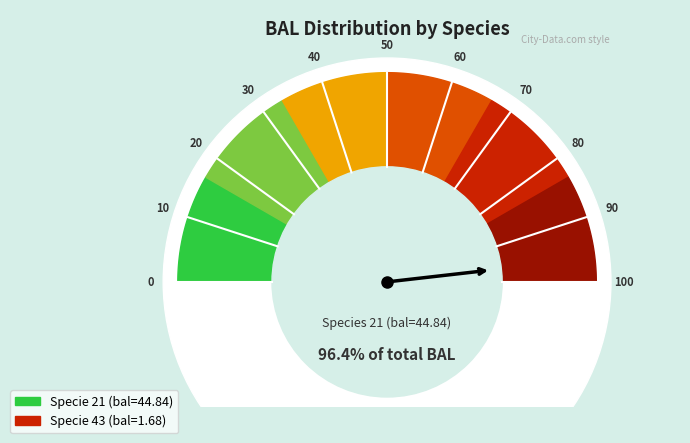

Does any single category account for the majority?

Yes